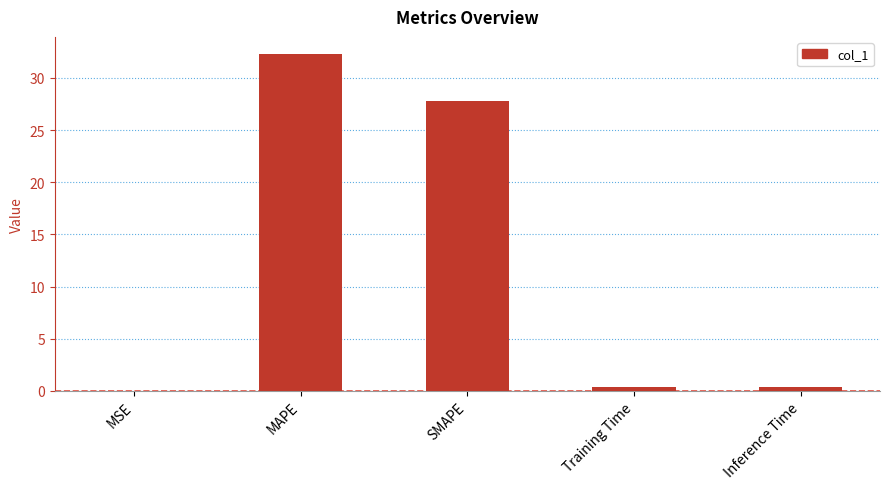

The chart shows a value of 14.6 at MAPE. True or false?

False